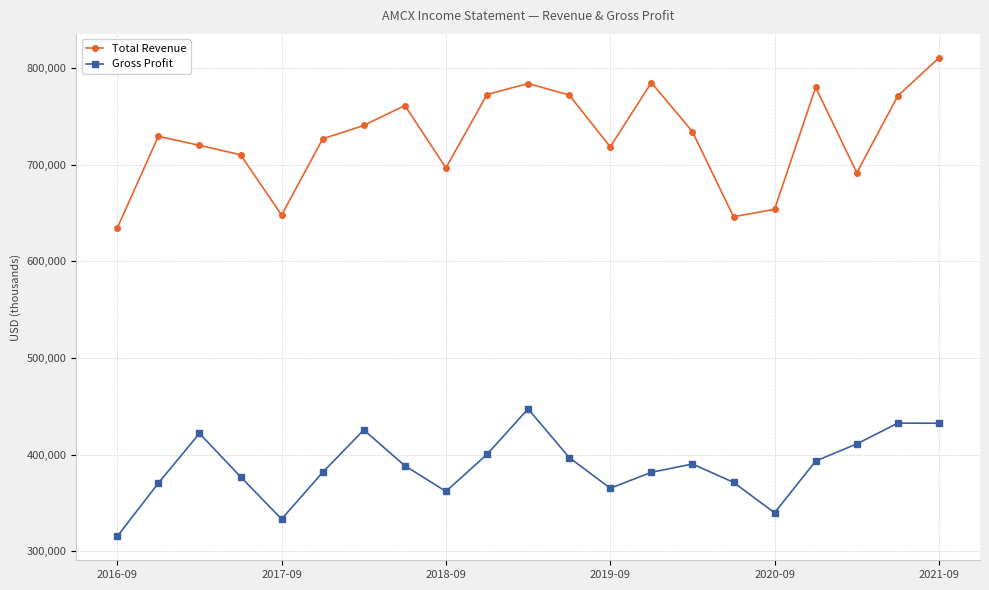

True or false: Total Revenue and Gross Profit cross at least once.

False